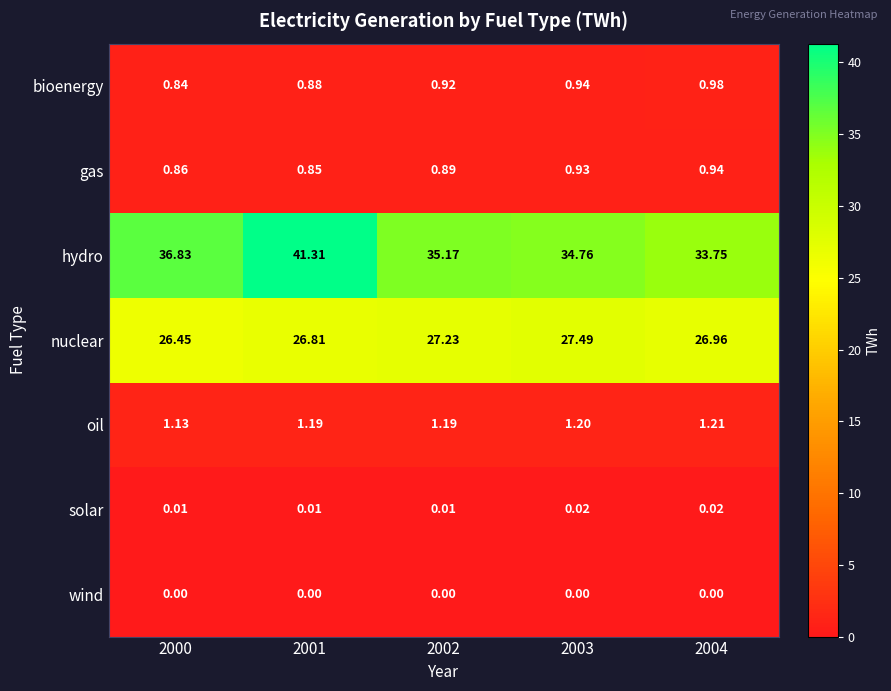

Is the value of gas at 2001 greater than the value of solar at 2002?

Yes